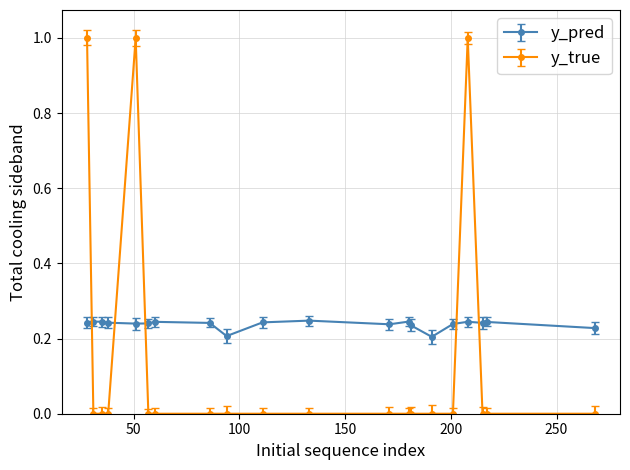

Which series has the widest spread of values?

y_true